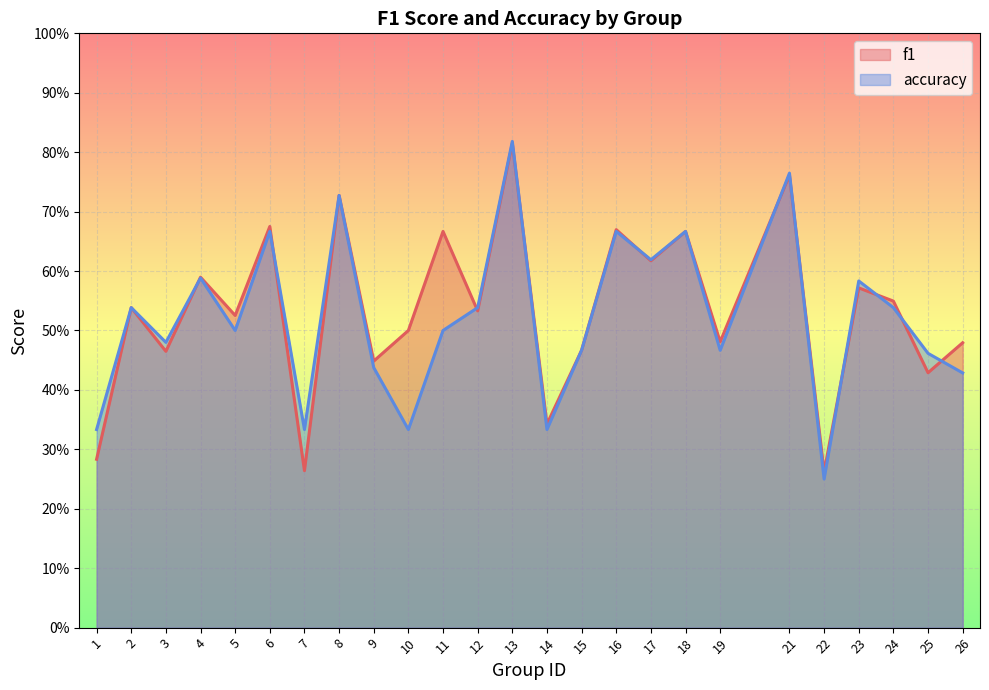

What is the sum of the accuracy values at 25 and 1?

0.8